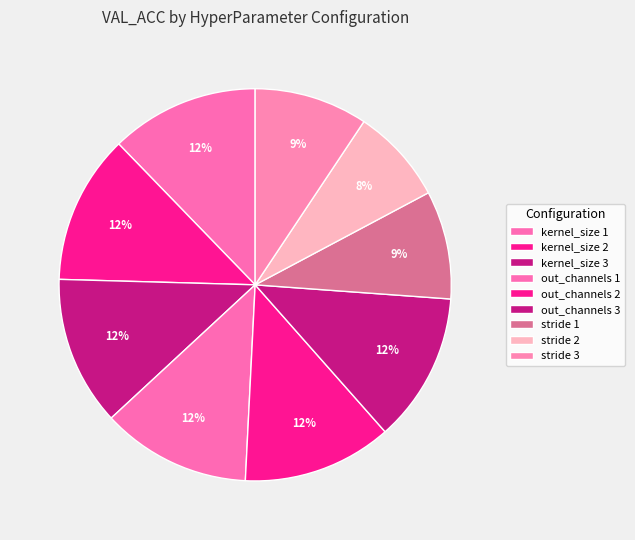

Is there any slice that represents more than half of the pie?

No